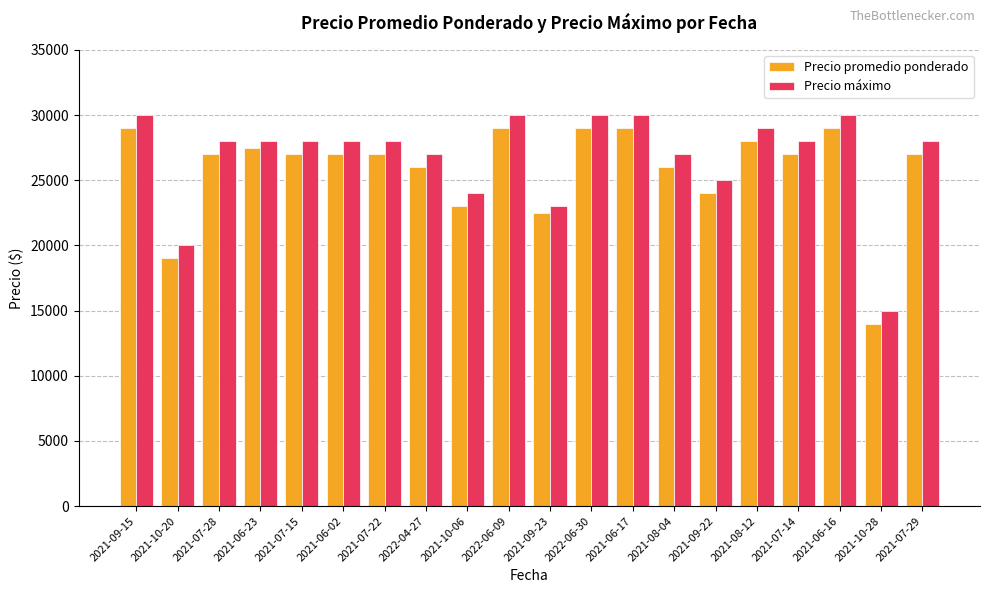

What position from the left is 2021-07-14?

17